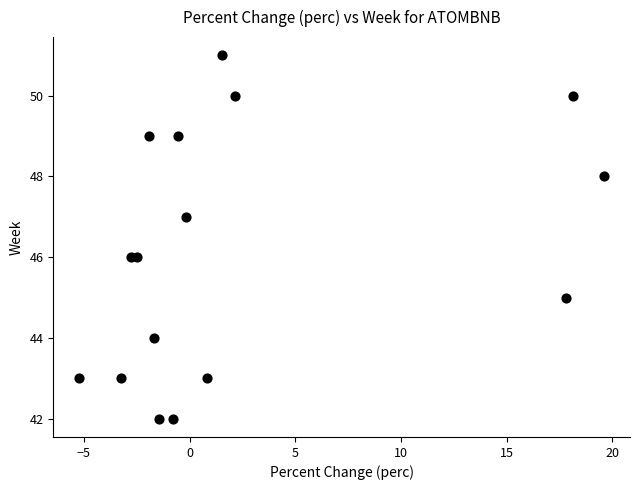

What is the range of Y values (max minus min)?

9